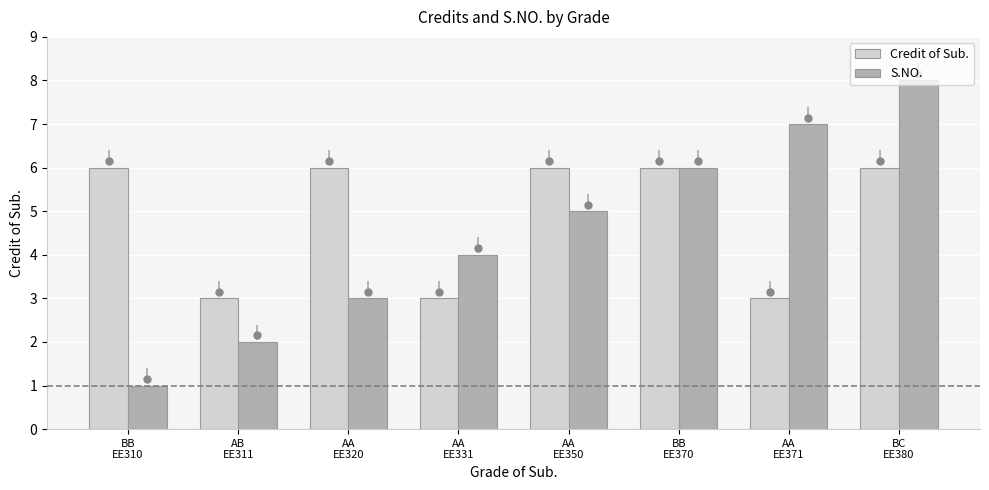

Which category has the highest value in the Credit of Sub. series?

BB
EE310